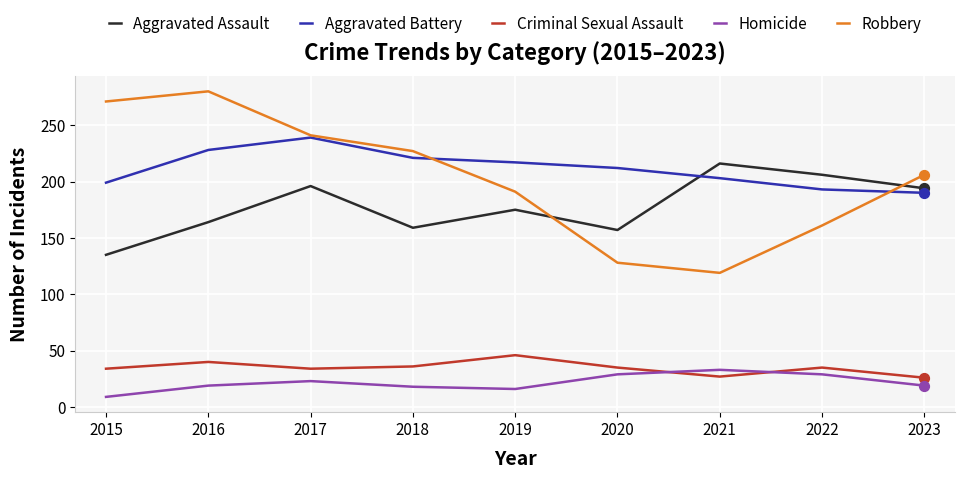

Which series has the largest range (max minus min)?

Robbery